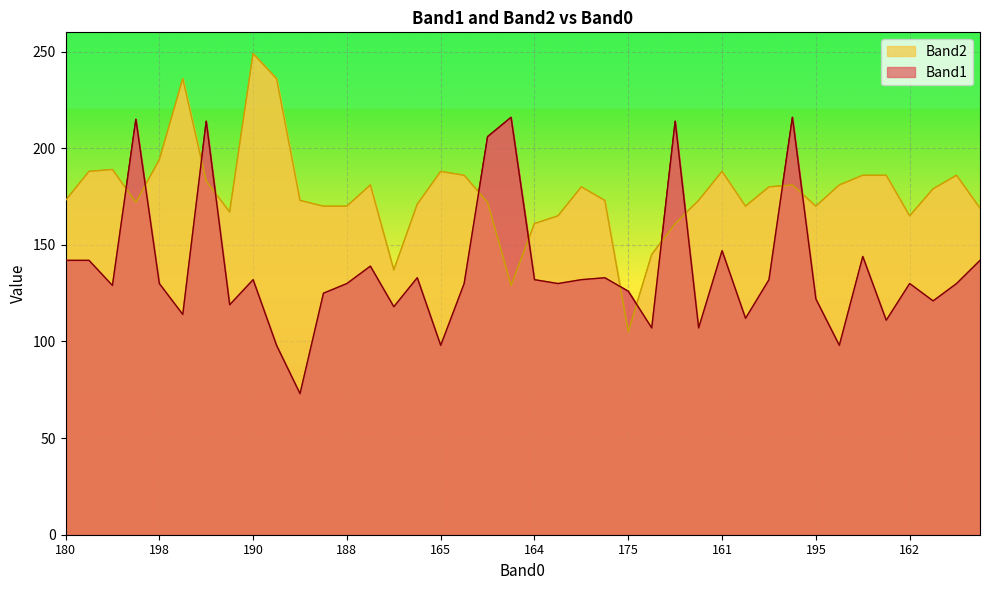

At which category does the chart reach its minimum across all series?

186